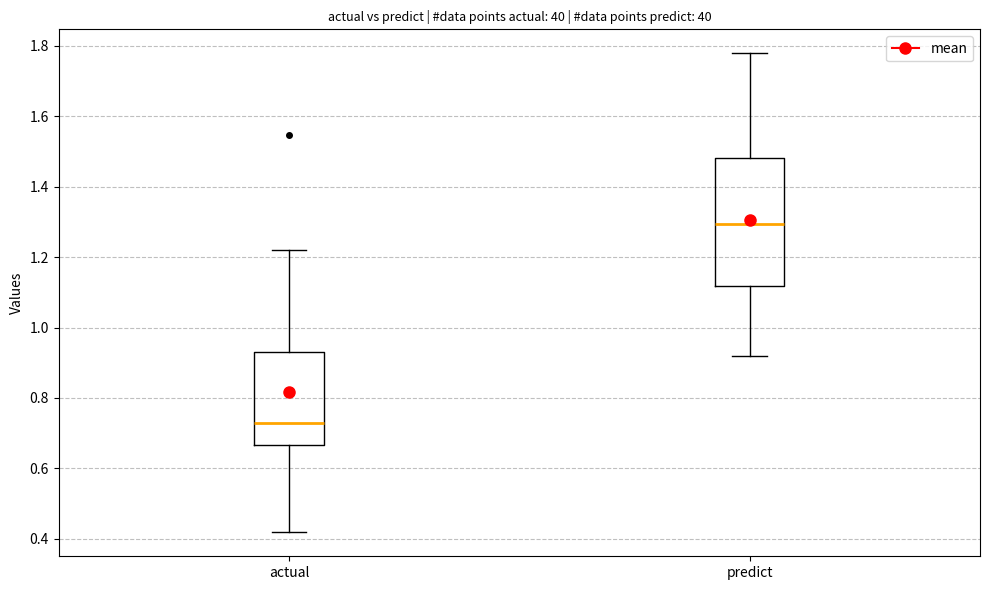

Reading left to right, transcribe this box plot: for each box, give where its median line is, the range the box spans, and where its two whiskers end, as read against the y-axis. The values are not printed on the chart, so give them approximately, as read against the axis.

actual: median 0.72, box 0.66 to 0.94, whiskers 0.42 to 1.22
predict: median 1.30, box 1.12 to 1.48, whiskers 0.92 to 1.78